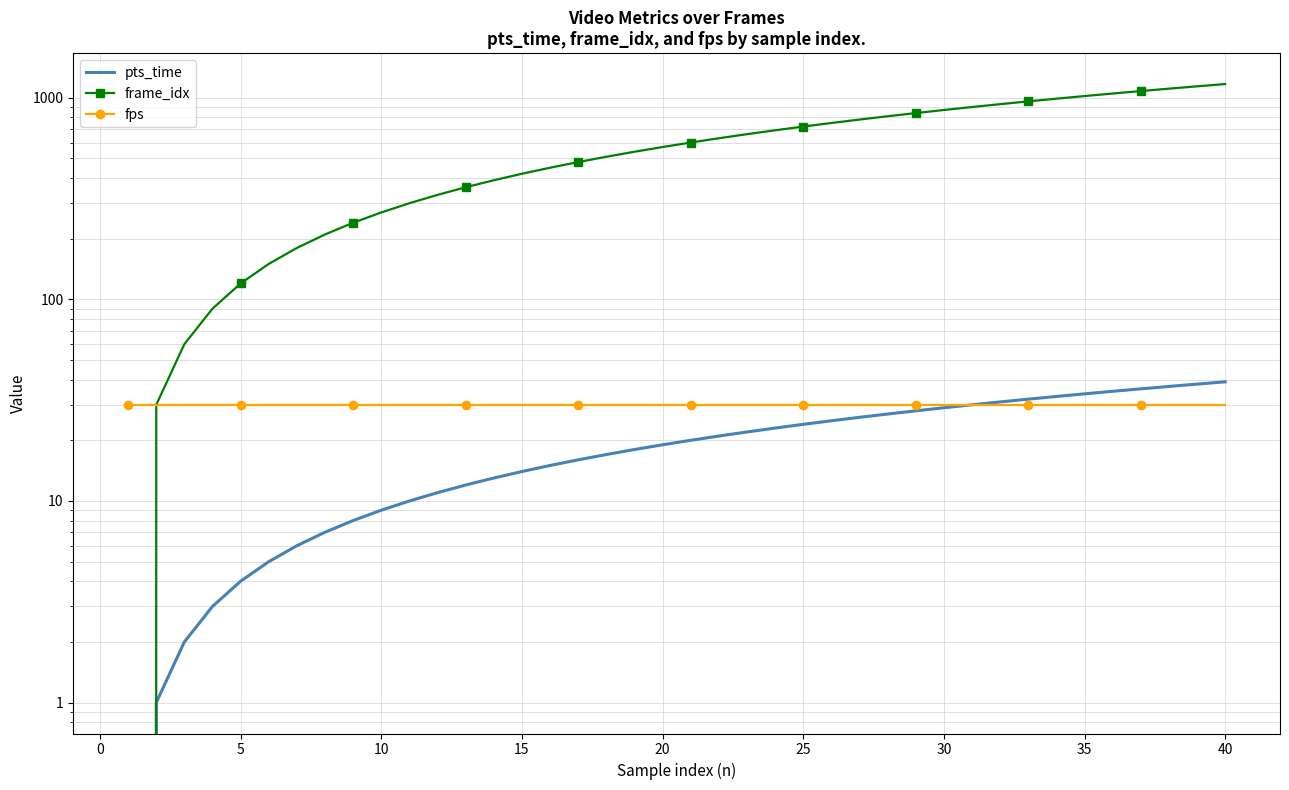

What is the sum of all fps values?

1200